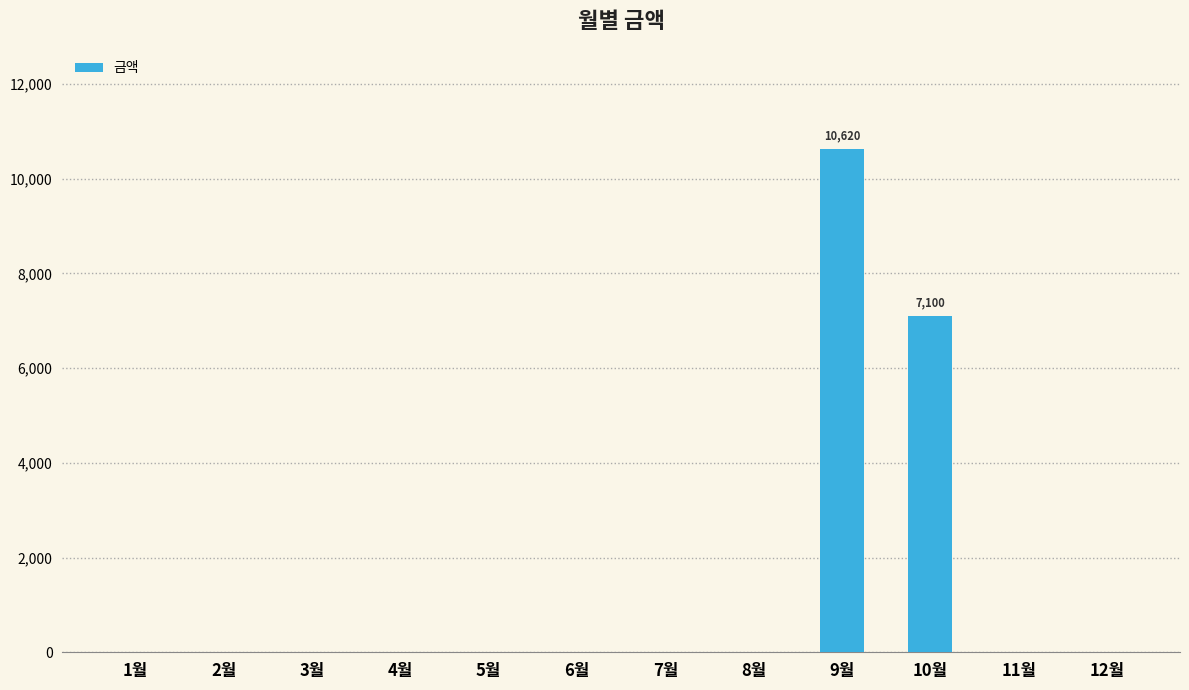

The chart shows a value of 0 at 12월. True or false?

True